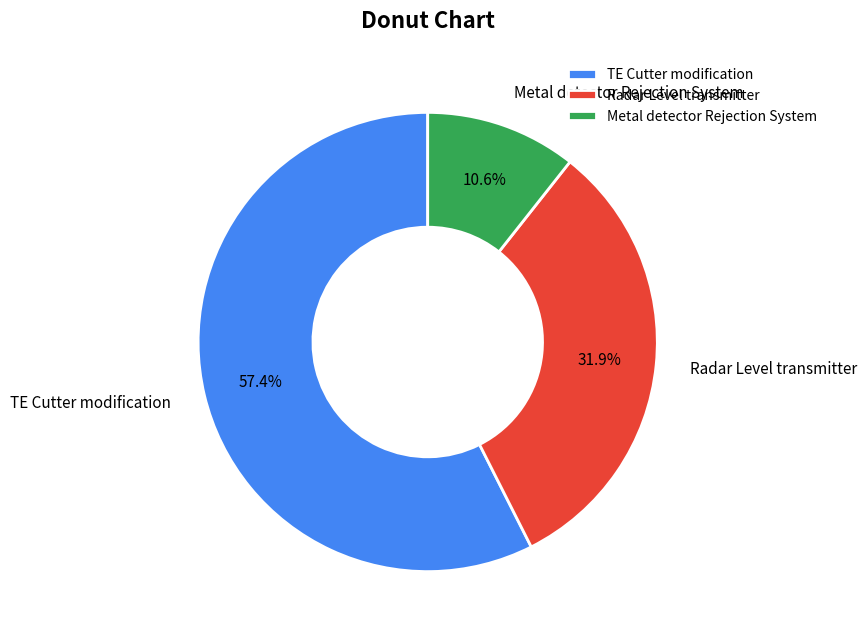

Rank the categories by value from highest to lowest.

TE Cutter modification, Radar Level transmitter, Metal detector Rejection System